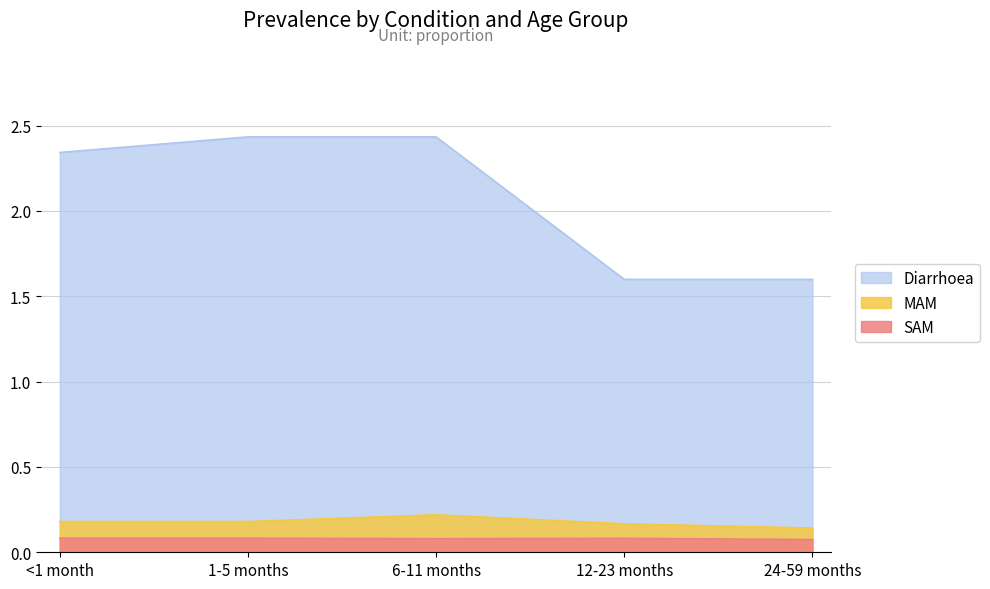

Which series has the widest spread of values?

Diarrhoea